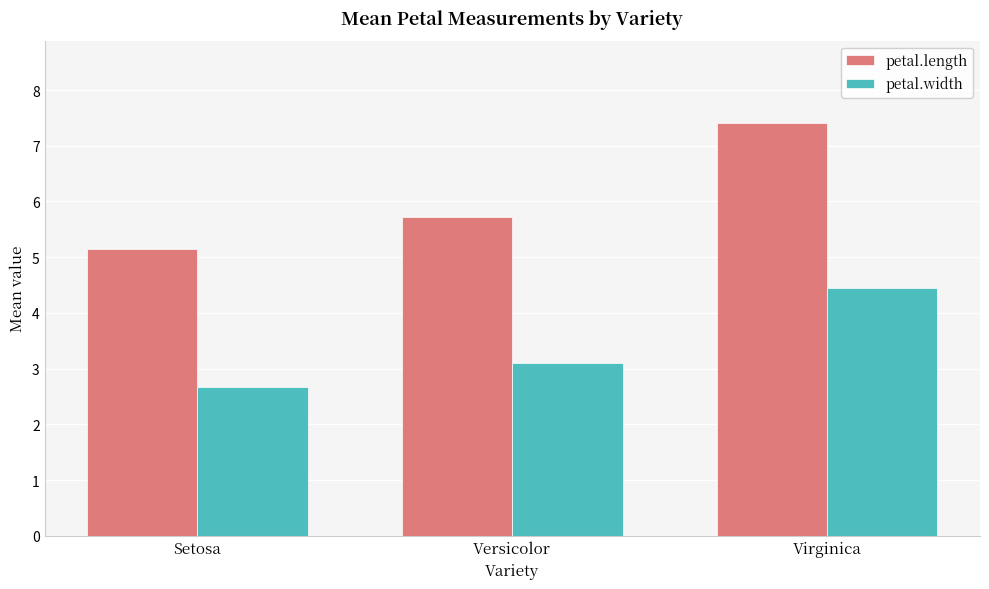

What is the sum of all petal.width values?

10.2